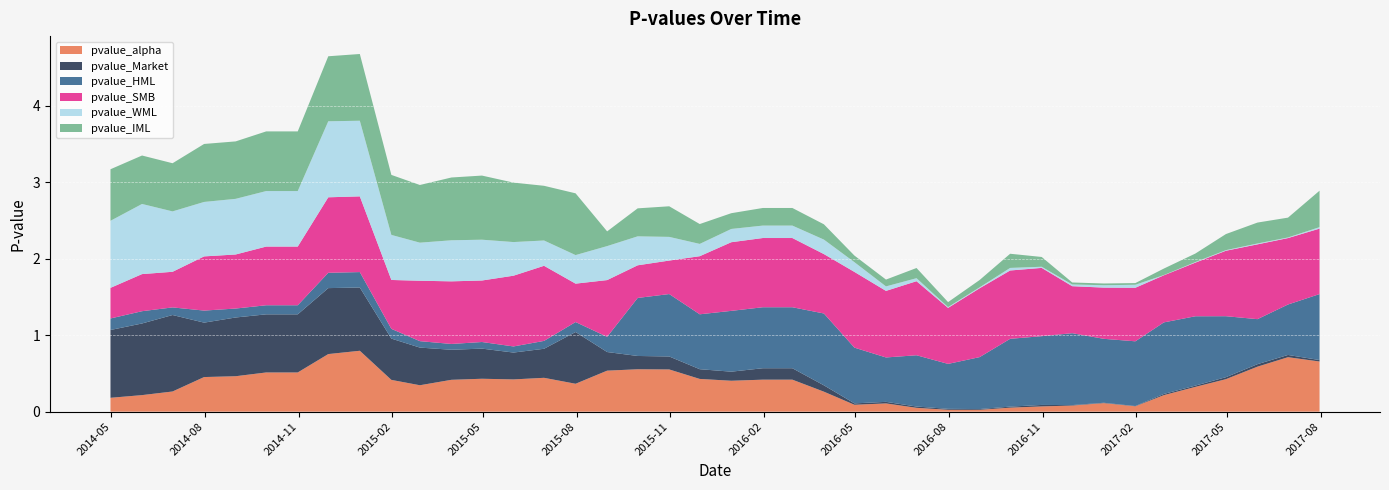

Reading left to right, list all the values displayed in this chart.

pvalue_alpha: 2014-04-30=0.2	2014-05-31=0.2	2014-06-30=0.3	2014-07-31=0.5	2014-08-31=0.5	2014-09-30=0.5	2014-10-31=0.5	2014-11-30=0.8	2014-12-31=0.8	2015-01-31=0.4	2015-02-28=0.3	2015-03-31=0.4	2015-04-30=0.4	2015-05-31=0.4	2015-06-30=0.4	2015-07-31=0.4	2015-08-31=0.5	2015-09-30=0.6	2015-10-31=0.6	2015-11-30=0.4	2015-12-31=0.4	2016-01-31=0.4	2016-02-29=0.4	2016-03-31=0.3	2016-04-30=0.1	2016-05-31=0.1	2016-06-30=0.1	2016-07-31=0.0	2016-08-31=0.0	2016-09-30=0.1	2016-10-31=0.1	2016-11-30=0.1	2016-12-31=0.1	2017-01-31=0.1	2017-02-28=0.2	2017-03-31=0.3	2017-04-30=0.4	2017-05-31=0.6	2017-06-30=0.7	2017-07-31=0.7
pvalue_Market: 2014-04-30=0.9	2014-05-31=0.9	2014-06-30=1.0	2014-07-31=0.7	2014-08-31=0.8	2014-09-30=0.8	2014-10-31=0.8	2014-11-30=0.9	2014-12-31=0.8	2015-01-31=0.5	2015-02-28=0.5	2015-03-31=0.4	2015-04-30=0.4	2015-05-31=0.4	2015-06-30=0.4	2015-07-31=0.7	2015-08-31=0.2	2015-09-30=0.2	2015-10-31=0.2	2015-11-30=0.1	2015-12-31=0.1	2016-01-31=0.1	2016-02-29=0.1	2016-03-31=0.1	2016-04-30=0.0	2016-05-31=0.0	2016-06-30=0.0	2016-07-31=0.0	2016-08-31=0.0	2016-09-30=0.0	2016-10-31=0.0	2016-11-30=0.0	2016-12-31=0.0	2017-01-31=0.0	2017-02-28=0.0	2017-03-31=0.0	2017-04-30=0.0	2017-05-31=0.0	2017-06-30=0.0	2017-07-31=0.0
pvalue_HML: 2014-04-30=0.2	2014-05-31=0.2	2014-06-30=0.1	2014-07-31=0.2	2014-08-31=0.1	2014-09-30=0.1	2014-10-31=0.1	2014-11-30=0.2	2014-12-31=0.2	2015-01-31=0.1	2015-02-28=0.1	2015-03-31=0.1	2015-04-30=0.1	2015-05-31=0.1	2015-06-30=0.1	2015-07-31=0.1	2015-08-31=0.2	2015-09-30=0.8	2015-10-31=0.8	2015-11-30=0.7	2015-12-31=0.8	2016-01-31=0.8	2016-02-29=0.8	2016-03-31=0.9	2016-04-30=0.7	2016-05-31=0.6	2016-06-30=0.7	2016-07-31=0.6	2016-08-31=0.7	2016-09-30=0.9	2016-10-31=0.9	2016-11-30=0.9	2016-12-31=0.8	2017-01-31=0.8	2017-02-28=0.9	2017-03-31=0.9	2017-04-30=0.8	2017-05-31=0.6	2017-06-30=0.7	2017-07-31=0.9
pvalue_SMB: 2014-04-30=0.4	2014-05-31=0.5	2014-06-30=0.5	2014-07-31=0.7	2014-08-31=0.7	2014-09-30=0.8	2014-10-31=0.8	2014-11-30=1.0	2014-12-31=1.0	2015-01-31=0.6	2015-02-28=0.8	2015-03-31=0.8	2015-04-30=0.8	2015-05-31=0.9	2015-06-30=1.0	2015-07-31=0.5	2015-08-31=0.7	2015-09-30=0.4	2015-10-31=0.4	2015-11-30=0.8	2015-12-31=0.9	2016-01-31=0.9	2016-02-29=0.9	2016-03-31=0.8	2016-04-30=1.0	2016-05-31=0.9	2016-06-30=1.0	2016-07-31=0.7	2016-08-31=0.9	2016-09-30=0.9	2016-10-31=0.9	2016-11-30=0.6	2016-12-31=0.7	2017-01-31=0.7	2017-02-28=0.6	2017-03-31=0.7	2017-04-30=0.9	2017-05-31=1.0	2017-06-30=0.9	2017-07-31=0.9
pvalue_WML: 2014-04-30=0.9	2014-05-31=0.9	2014-06-30=0.8	2014-07-31=0.7	2014-08-31=0.7	2014-09-30=0.7	2014-10-31=0.7	2014-11-30=1.0	2014-12-31=1.0	2015-01-31=0.6	2015-02-28=0.5	2015-03-31=0.5	2015-04-30=0.5	2015-05-31=0.4	2015-06-30=0.3	2015-07-31=0.4	2015-08-31=0.4	2015-09-30=0.4	2015-10-31=0.3	2015-11-30=0.2	2015-12-31=0.2	2016-01-31=0.2	2016-02-29=0.2	2016-03-31=0.2	2016-04-30=0.1	2016-05-31=0.1	2016-06-30=0.0	2016-07-31=0.0	2016-08-31=0.0	2016-09-30=0.0	2016-10-31=0.0	2016-11-30=0.0	2016-12-31=0.0	2017-01-31=0.0	2017-02-28=0.0	2017-03-31=0.0	2017-04-30=0.0	2017-05-31=0.0	2017-06-30=0.0	2017-07-31=0.0
pvalue_IML: 2014-04-30=0.7	2014-05-31=0.6	2014-06-30=0.6	2014-07-31=0.8	2014-08-31=0.8	2014-09-30=0.8	2014-10-31=0.8	2014-11-30=0.8	2014-12-31=0.9	2015-01-31=0.8	2015-02-28=0.8	2015-03-31=0.8	2015-04-30=0.8	2015-05-31=0.8	2015-06-30=0.7	2015-07-31=0.8	2015-08-31=0.2	2015-09-30=0.4	2015-10-31=0.4	2015-11-30=0.3	2015-12-31=0.2	2016-01-31=0.2	2016-02-29=0.2	2016-03-31=0.2	2016-04-30=0.1	2016-05-31=0.1	2016-06-30=0.1	2016-07-31=0.1	2016-08-31=0.1	2016-09-30=0.2	2016-10-31=0.1	2016-11-30=0.0	2016-12-31=0.0	2017-01-31=0.0	2017-02-28=0.1	2017-03-31=0.1	2017-04-30=0.2	2017-05-31=0.3	2017-06-30=0.3	2017-07-31=0.5